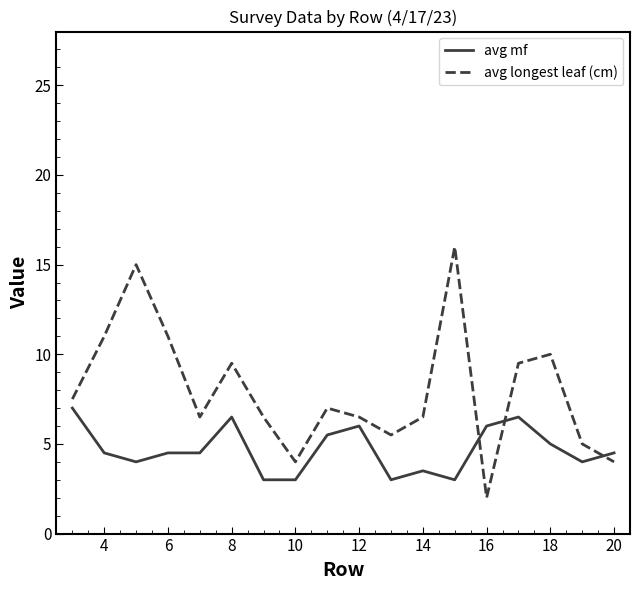

Which series has the largest range (max minus min)?

avg longest leaf (cm)